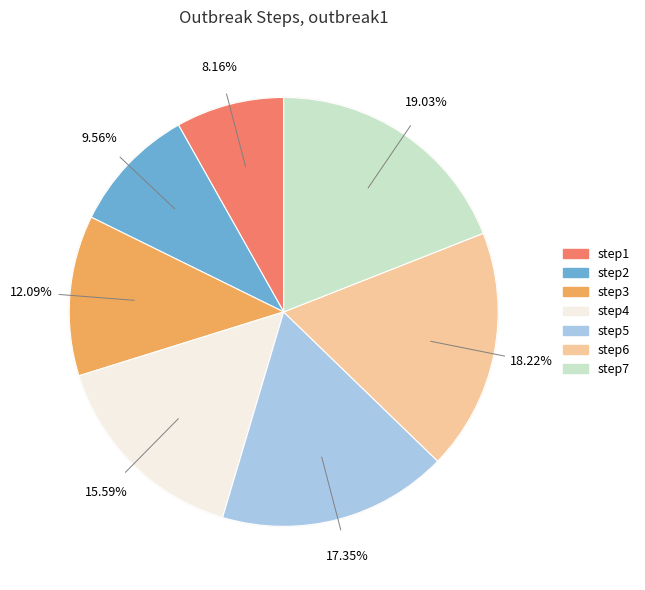

Which slice is the smallest?

step1